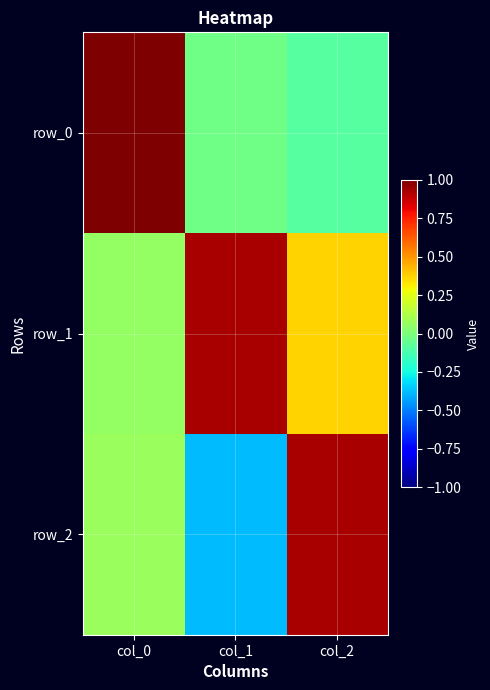

Reading left to right, list all the values displayed in this chart.

row_0: 1.0	-0.0	-0.1
row_1: 0.1	0.9	0.4
row_2: 0.1	-0.4	0.9